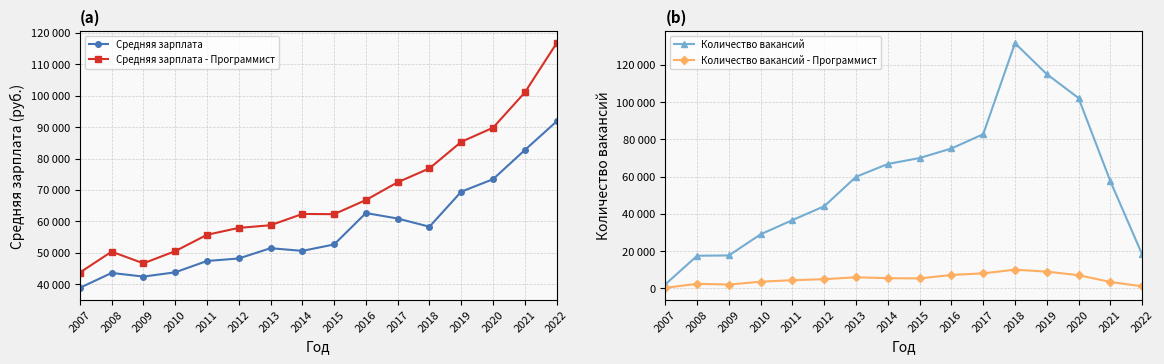

What is the average value of the Средняя зарплата - Программист series?

68598